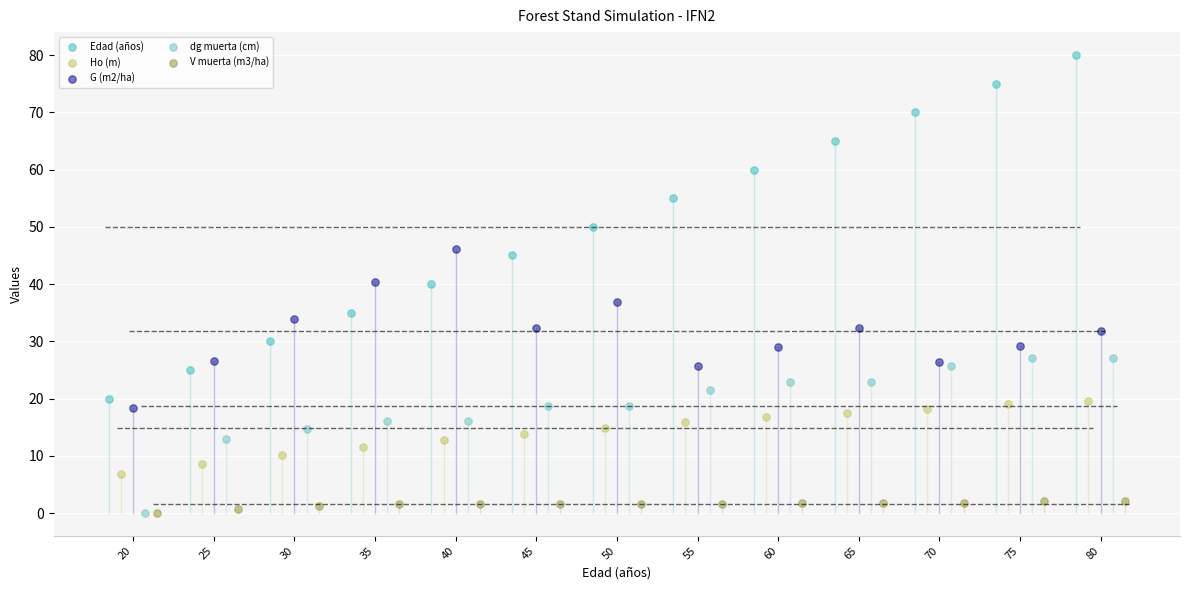

Which series has the widest spread of Y values?

Edad (años)